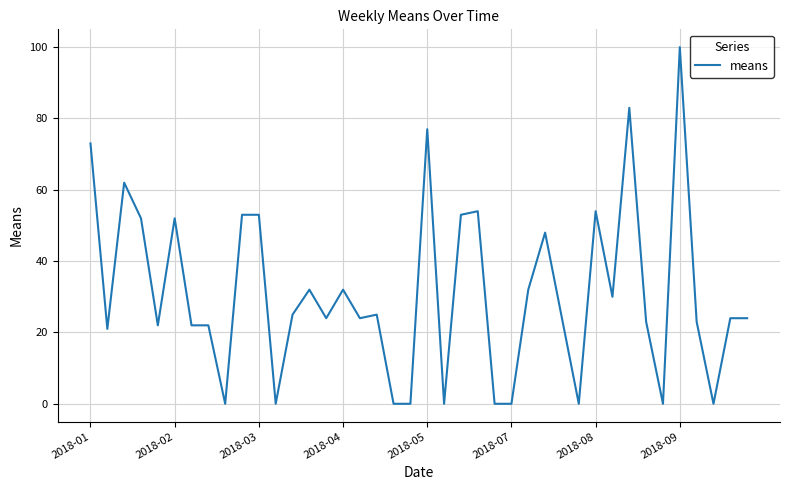

What is the maximum value shown in the chart?

100